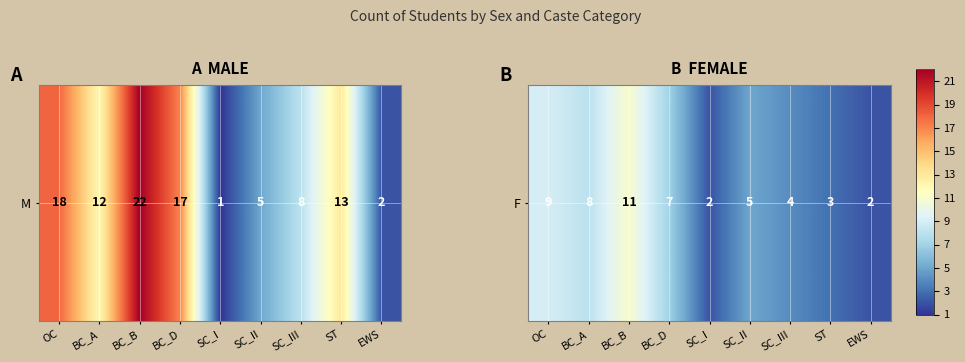

At which category does the chart reach its minimum across all series?

SC_I